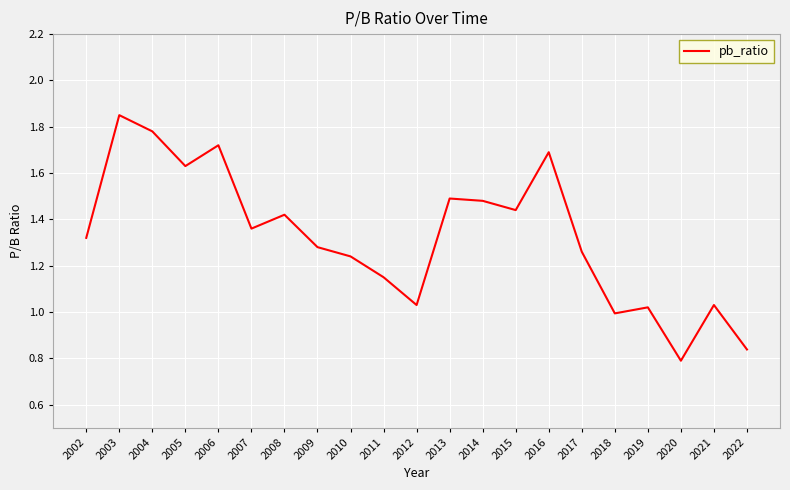

What is the change in value from 2004 to 2009?

-0.5